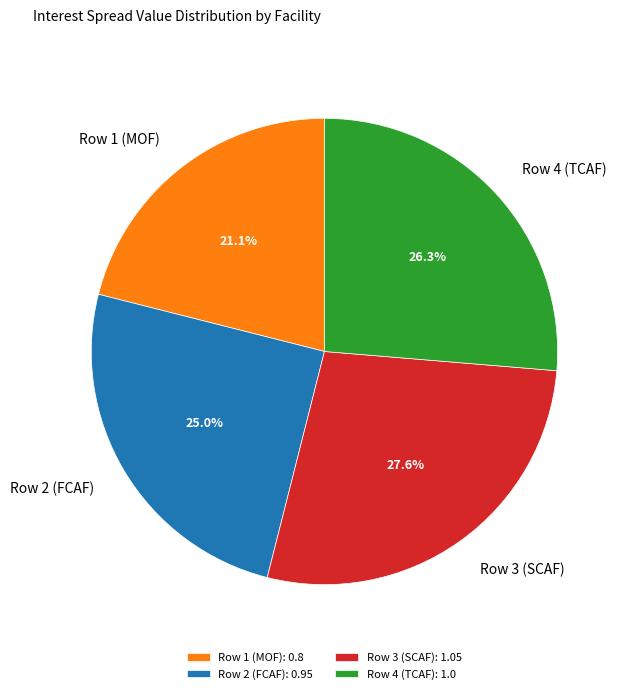

What is the total percentage of Row 1 (MOF) and Row 2 (FCAF)?

46.1%